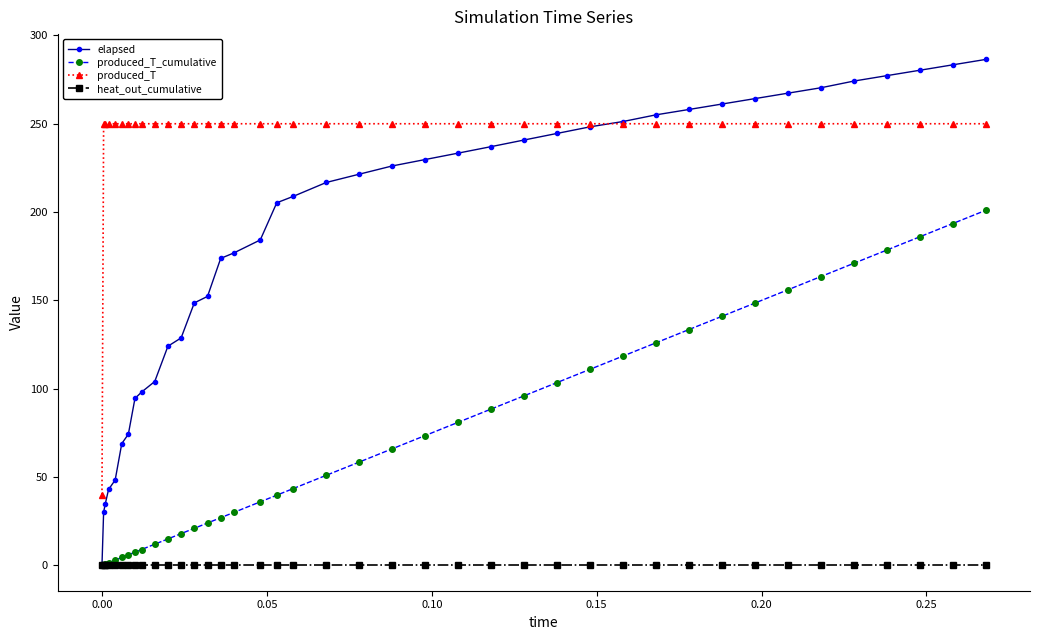

What is the value of the produced_T point at the 36th from the left?

250.0